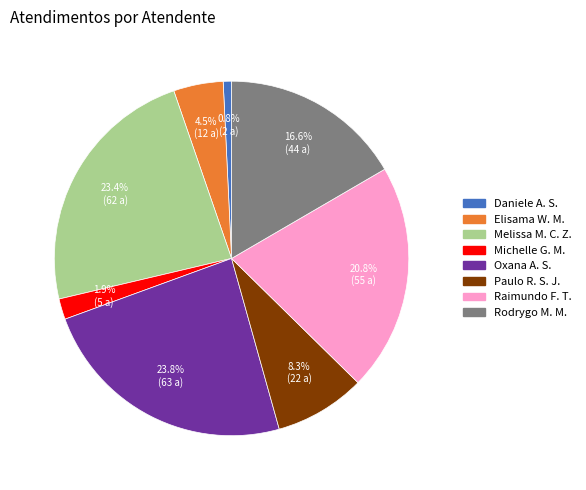

Between Elisama W. M. and Daniele A. S., which is larger?

Elisama W. M.